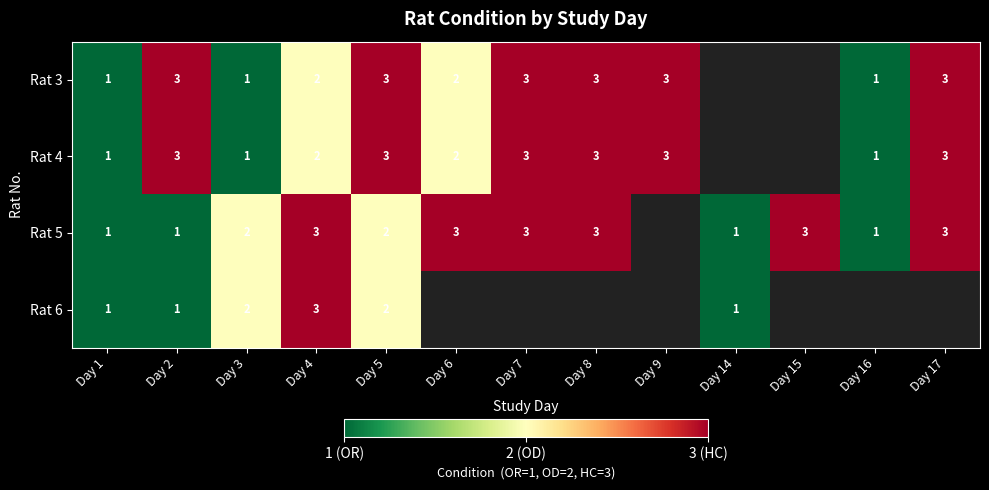

At which category is the sum across all series the highest?

Day 4